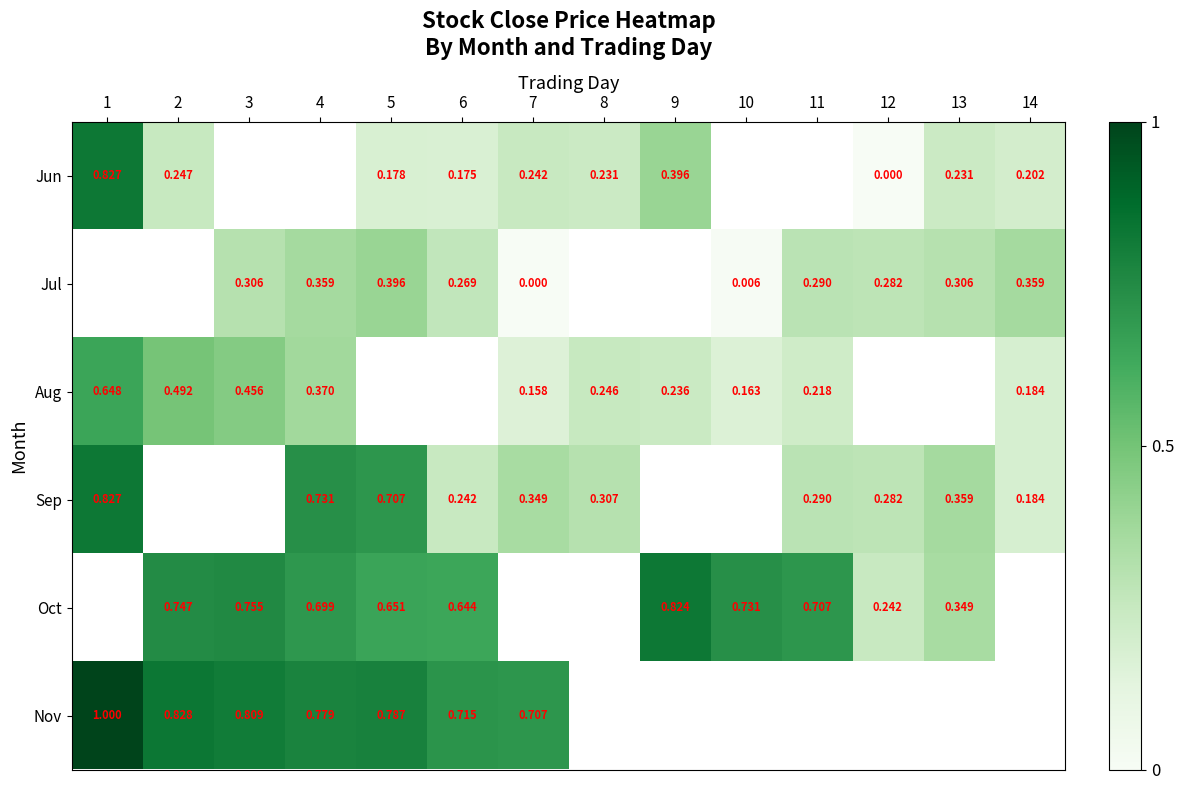

Is the value of Sep at 13 greater than the value of Aug at 14?

Yes